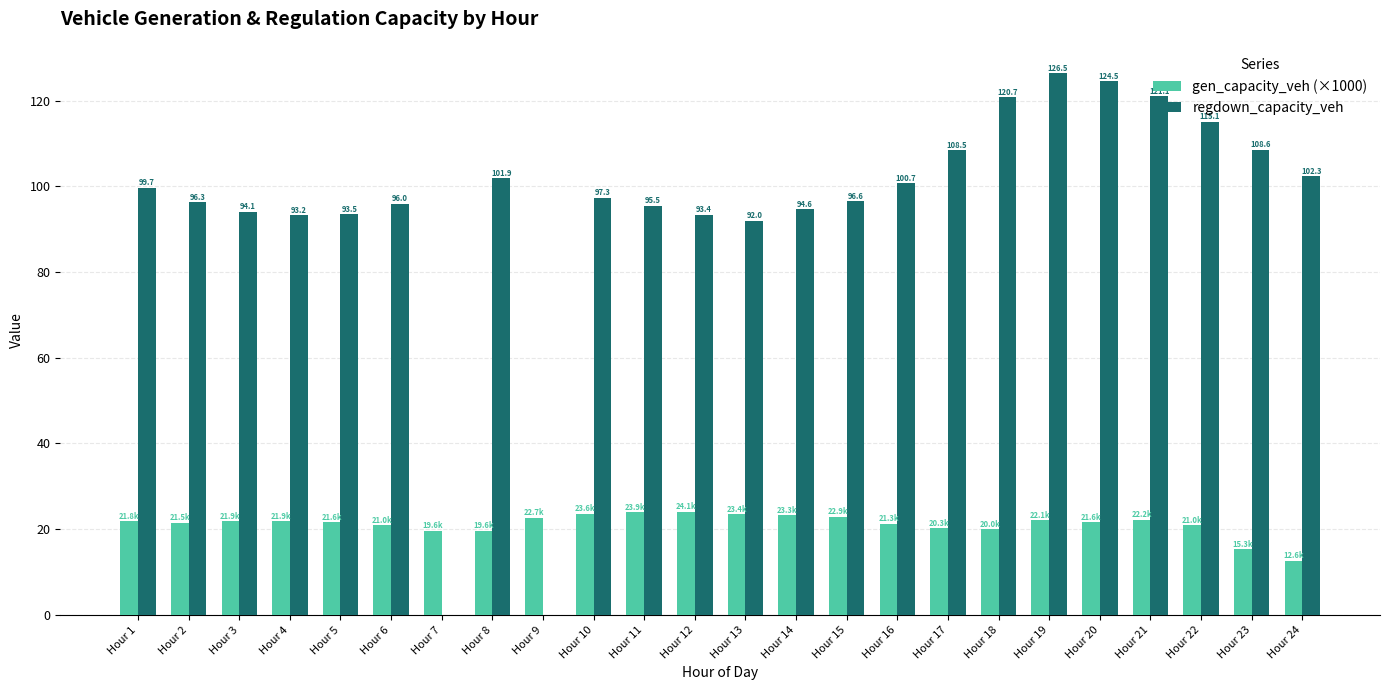

What are all the series names shown in the legend?

gen_capacity_veh (×1000), regdown_capacity_veh